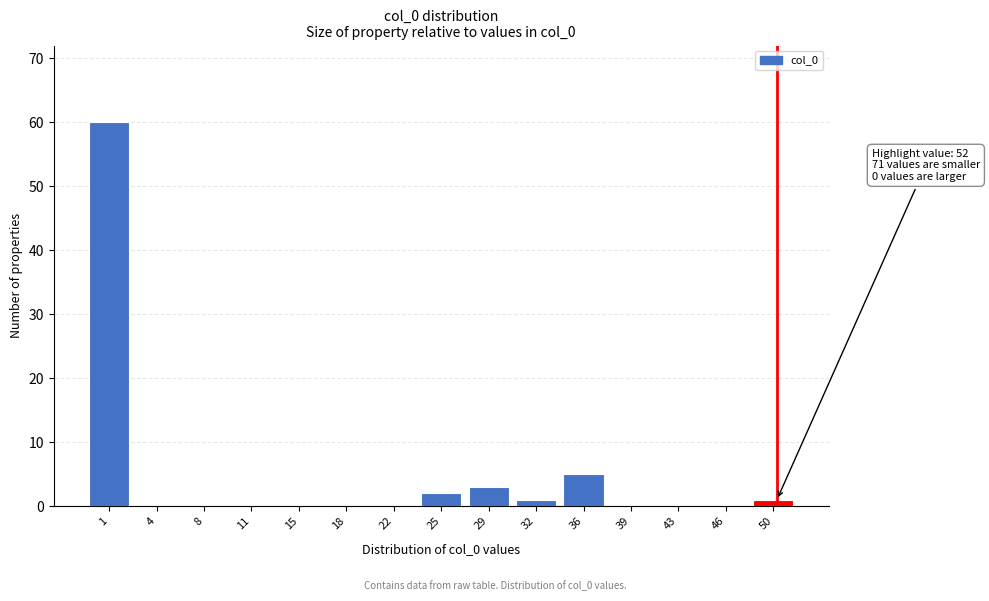

Reading left to right, list all the values displayed in this chart.

1=60	4=0	8=0	11=0	15=0	18=0	22=0	25=2	29=3	32=1	36=5	39=0	43=0	46=0	50=1